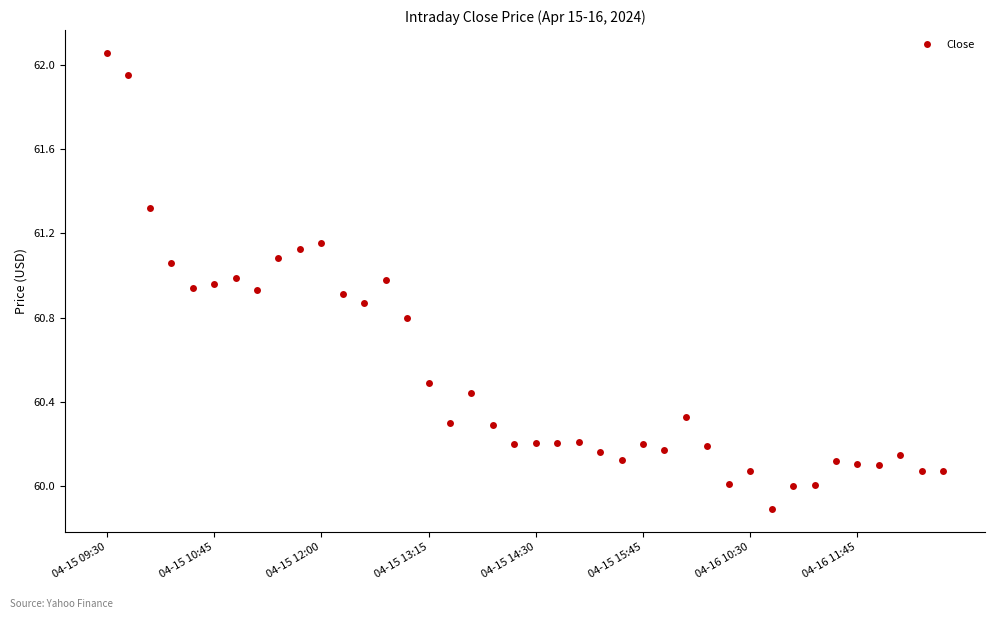

Count the number of categories in the chart.

40